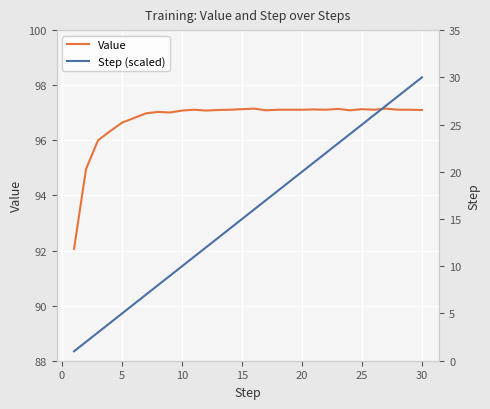

Reading left to right, transcribe all the data shown in this chart.

Value: 92.1	95.0	96.0	96.3	96.6	96.8	97.0	97.0	97.0	97.1	97.1	97.1	97.1	97.1	97.1	97.2	97.1	97.1	97.1	97.1	97.1	97.1	97.1	97.1	97.1	97.1	97.2	97.1	97.1	97.1
Step (scaled): 1.0	2.0	3.0	4.0	5.0	6.0	7.0	8.0	9.0	10.0	11.0	12.0	13.0	14.0	15.0	16.0	17.0	18.0	19.0	20.0	21.0	22.0	23.0	24.0	25.0	26.0	27.0	28.0	29.0	30.0